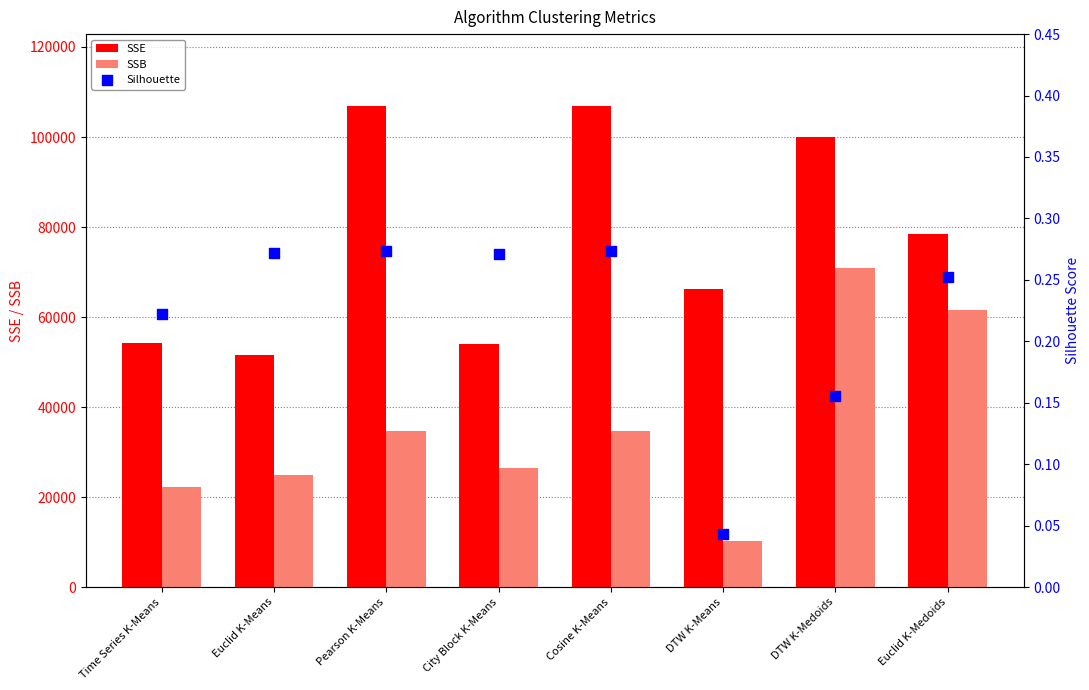

What is the total value across all series at City Block K-Means?

80405.3